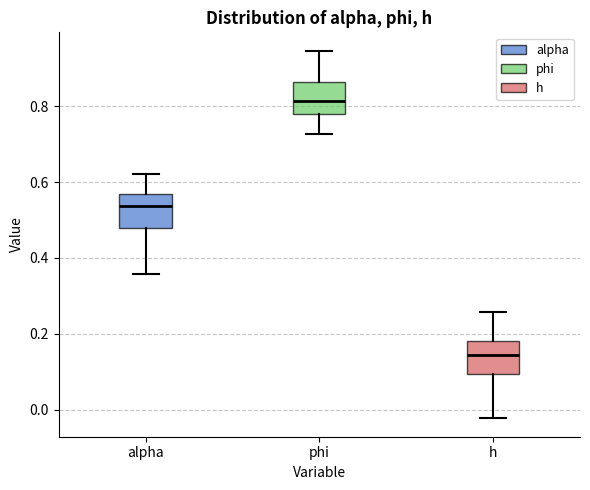

Reading left to right, read every box against the y-axis: the position of its median line, the range the box covers, and the ends of its whiskers. The values are not printed on the chart, so give them approximately, as read against the axis.

alpha: median 0.54, box 0.48 to 0.56, whiskers 0.36 to 0.62
phi: median 0.82, box 0.78 to 0.86, whiskers 0.72 to 0.94
h: median 0.14, box 0.10 to 0.18, whiskers -0.02 to 0.26